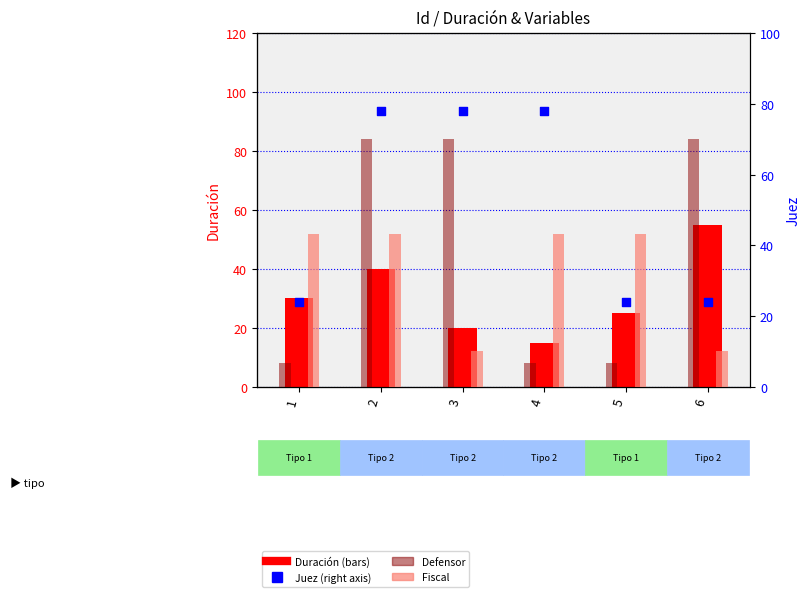

What are all the series names shown in the legend?

Duración, Juez, Defensor, Fiscal